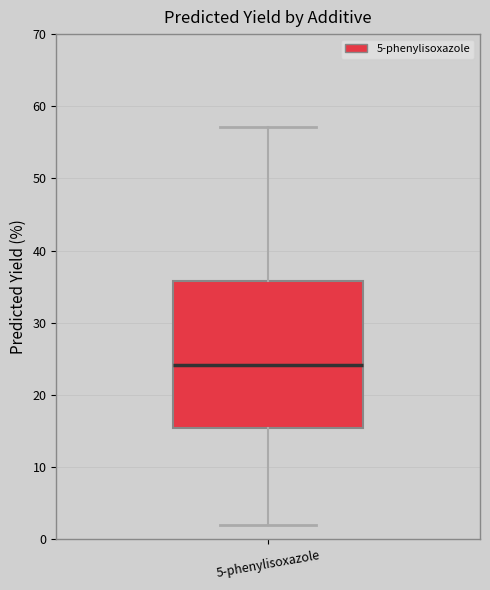

Read this box plot against the y-axis: the position of the median line, the range covered by the box, and the ends of both whiskers. The values are not printed on the chart, so give them approximately, as read against the axis.

median 24, box 15 to 36, whiskers 2 to 57